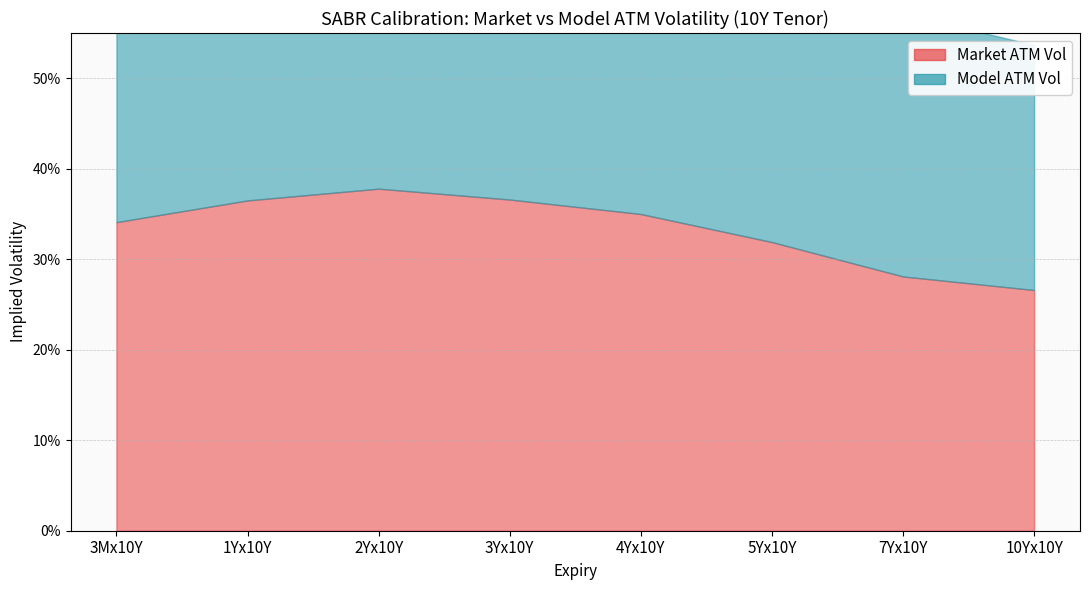

Reading right to left, transcribe all the data shown in this chart.

Market ATM Vol: 0.3	0.3	0.3	0.3	0.4	0.4	0.4	0.3
Model ATM Vol: 0.3	0.3	0.3	0.4	0.4	0.4	0.4	0.3